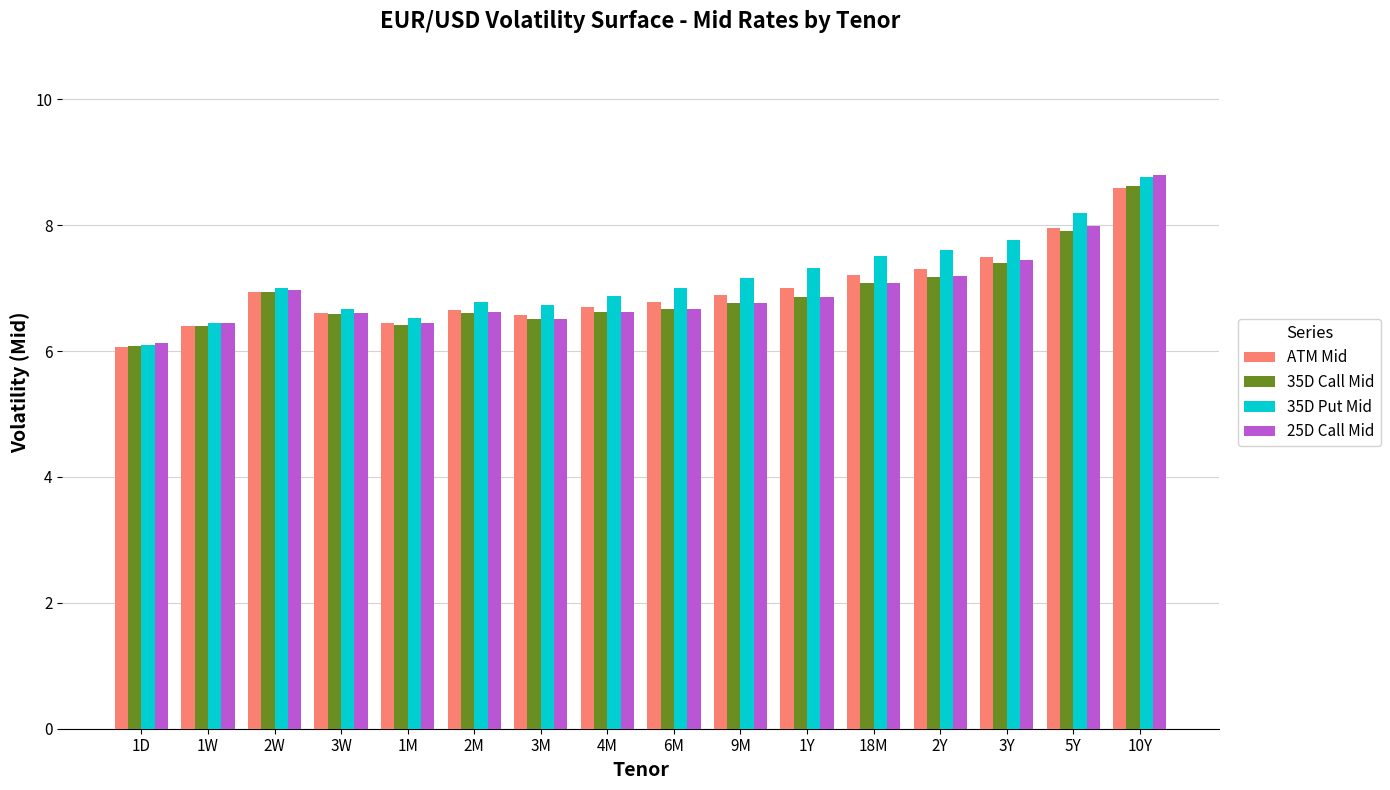

What is the maximum value shown in the chart?

8.8